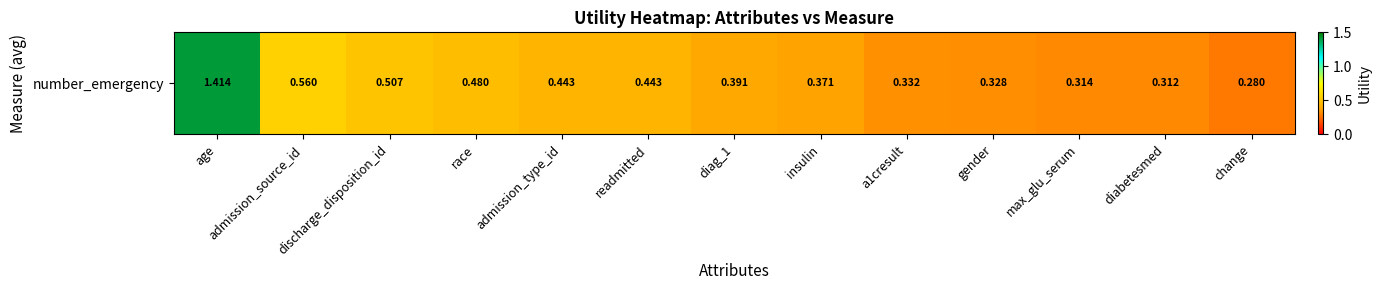

At which category does the chart reach its minimum across all series?

change